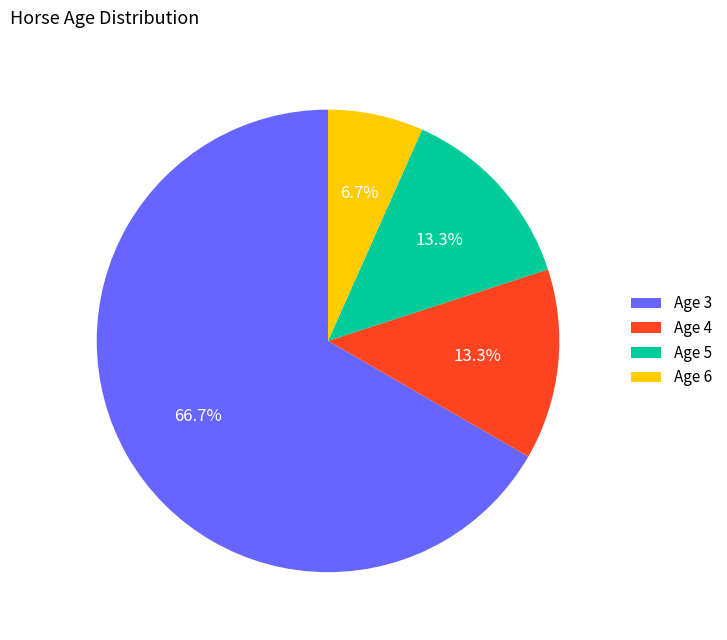

Which category accounts for the majority?

Age 3